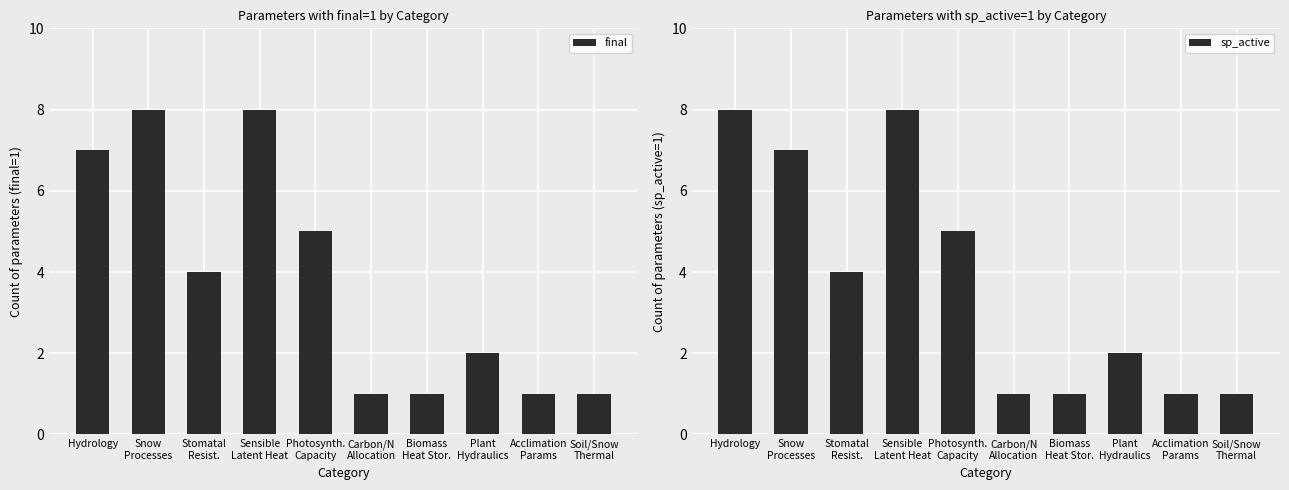

Which series changed the most between Photosynth.
Capacity and Biomass
Heat Stor.?

final